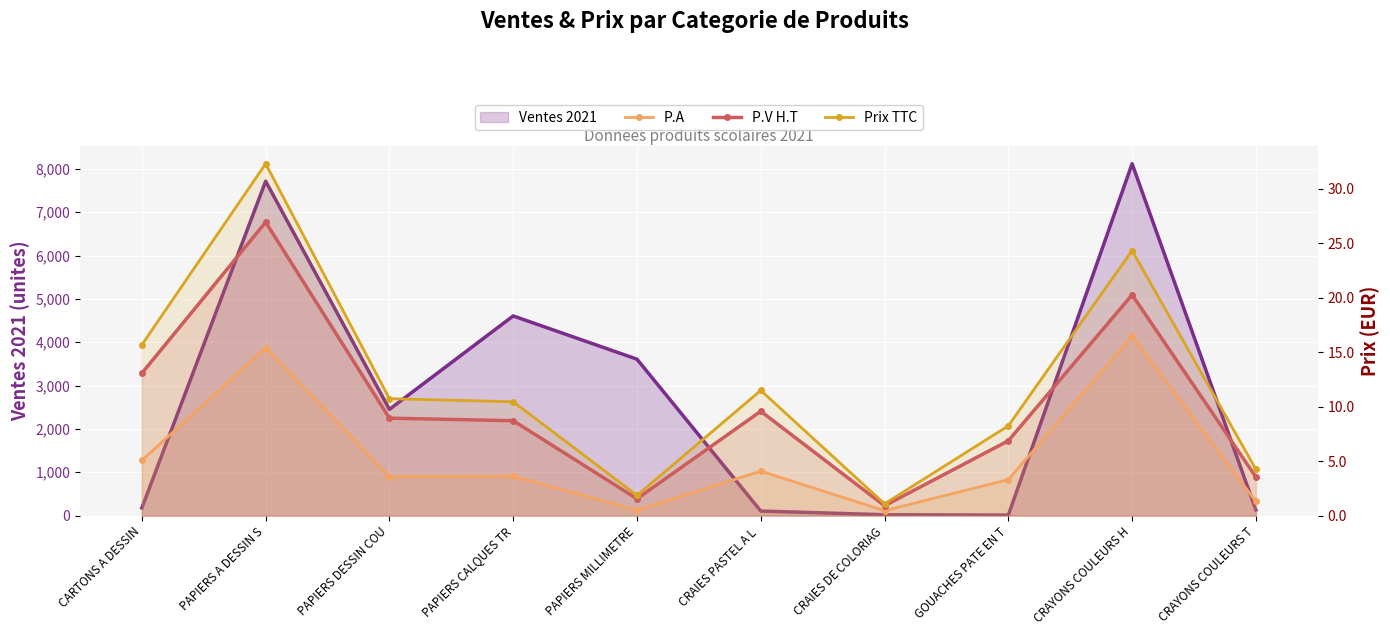

What position from the right is CRAYONS COULEURS H?

2